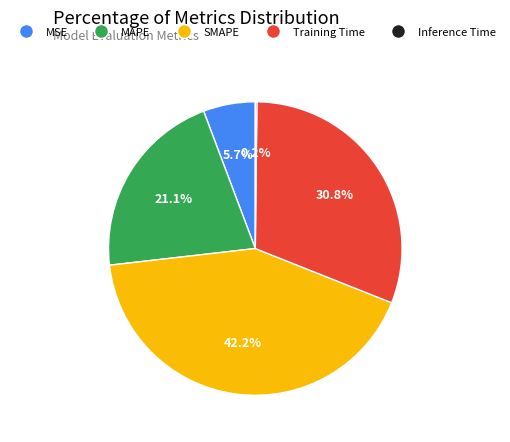

Which category has the biggest portion of the pie?

SMAPE